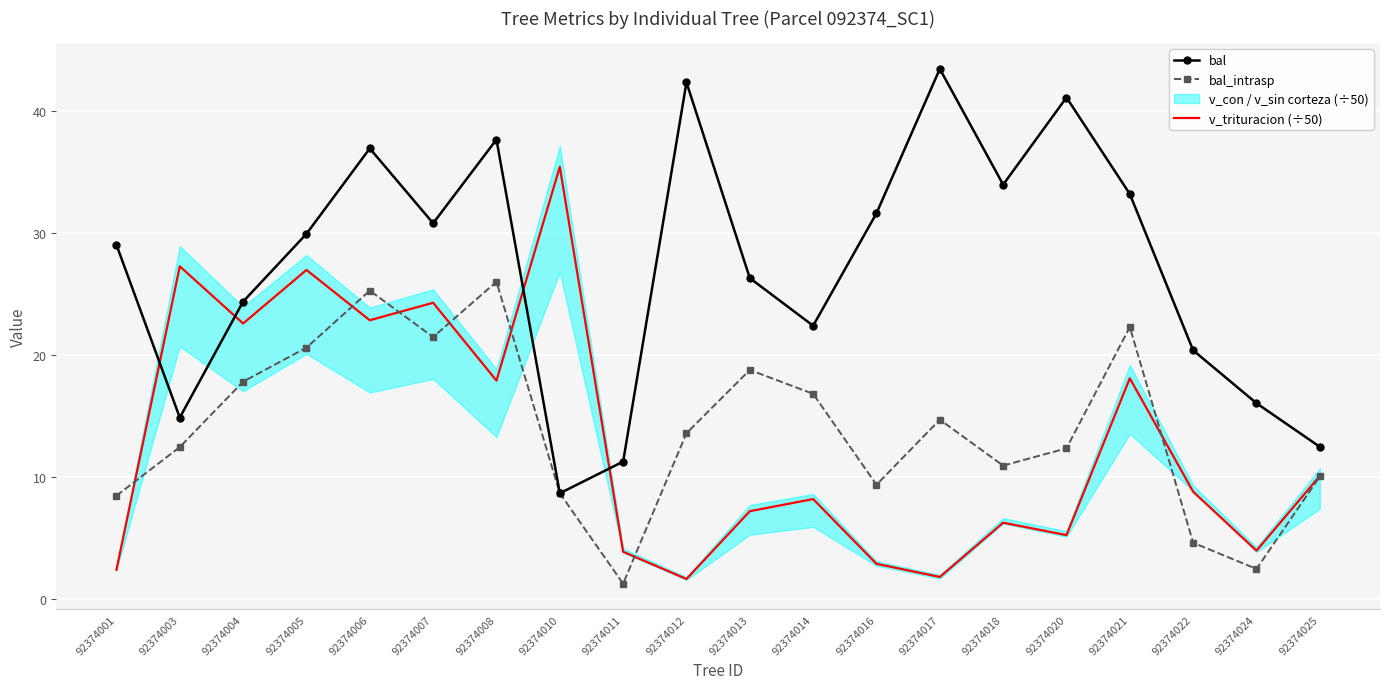

True or false: v_trituracion (÷50) has a value of 3.9 at 92374024.

True